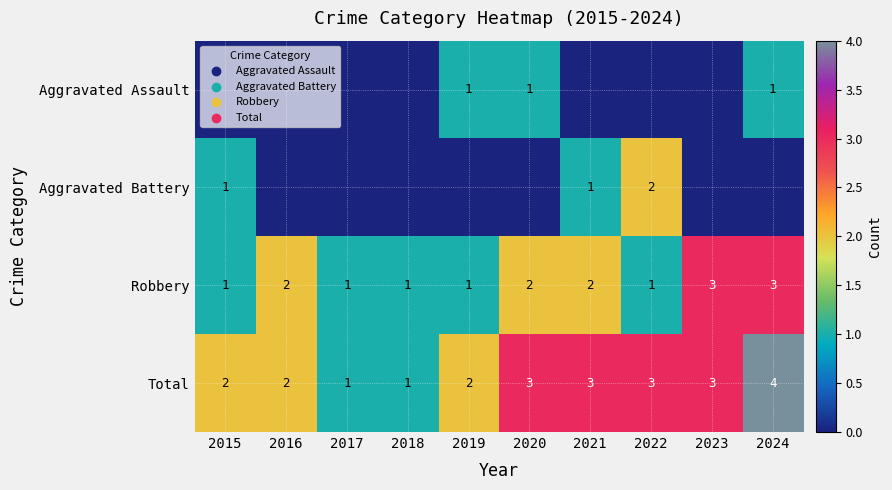

Count the Robbery values in the range 1 to 2.

8